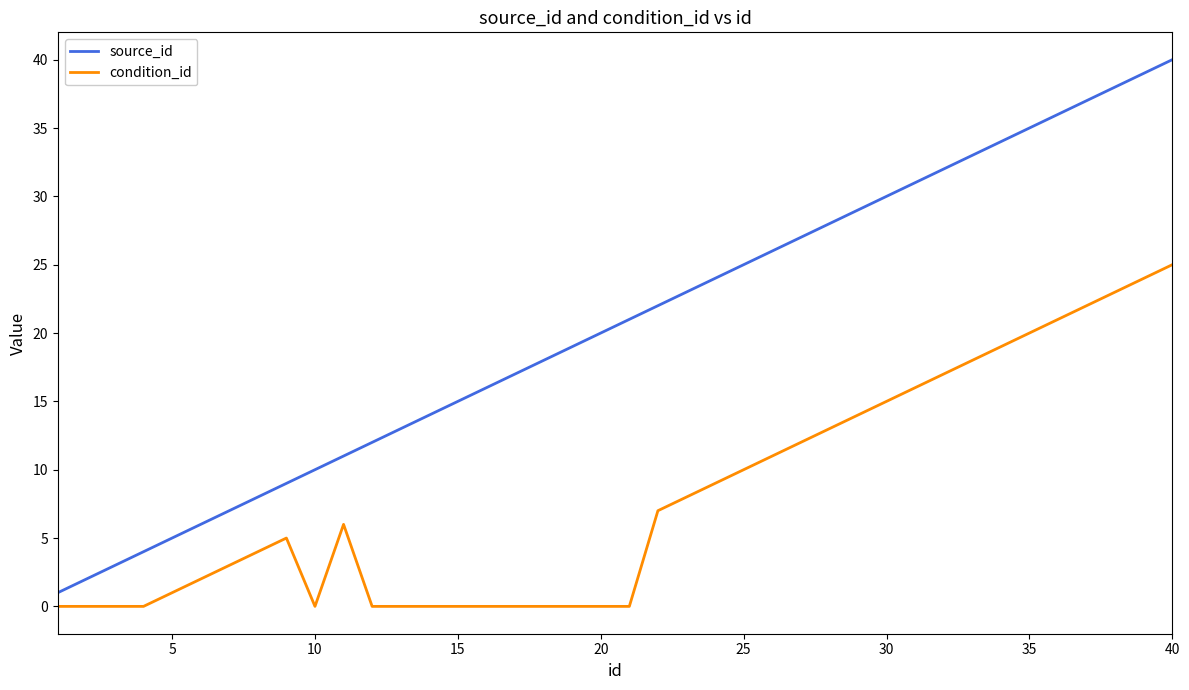

What is the maximum value shown in the chart?

40